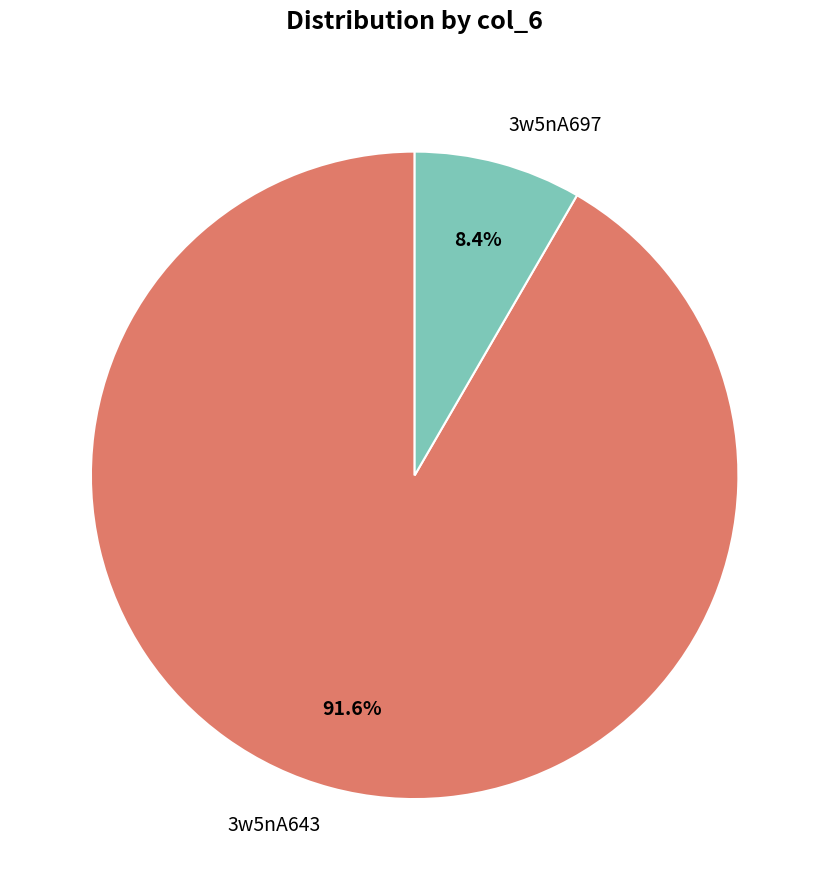

Which category has the biggest portion of the pie?

3w5nA643